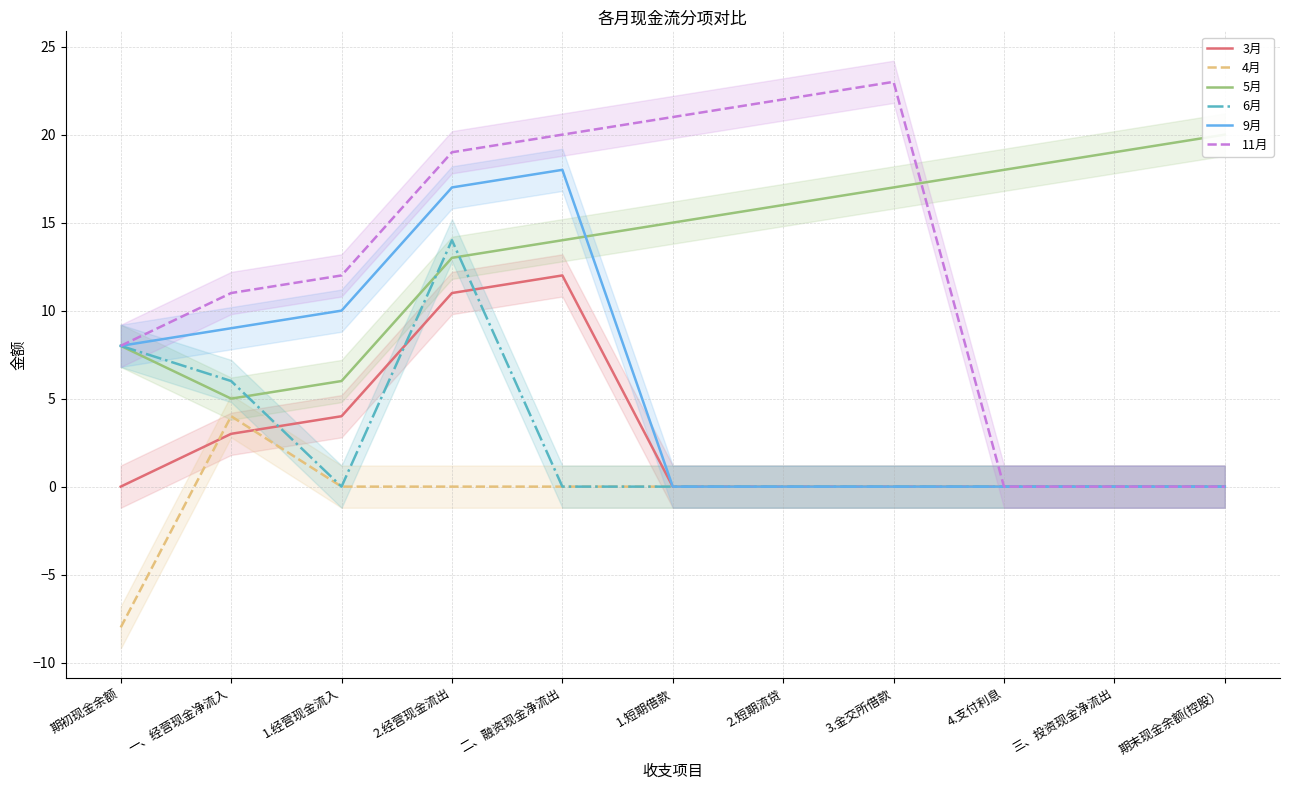

Which category has the highest value across all series?

3.金交所借款